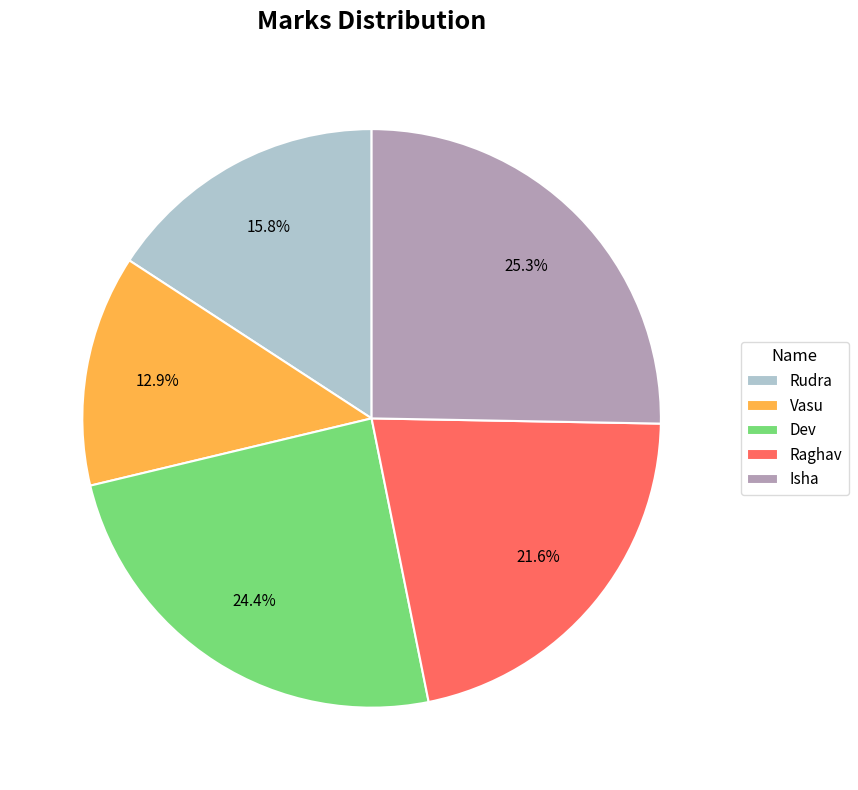

What is the ratio of the value at Rudra to the value at Isha?

0.6